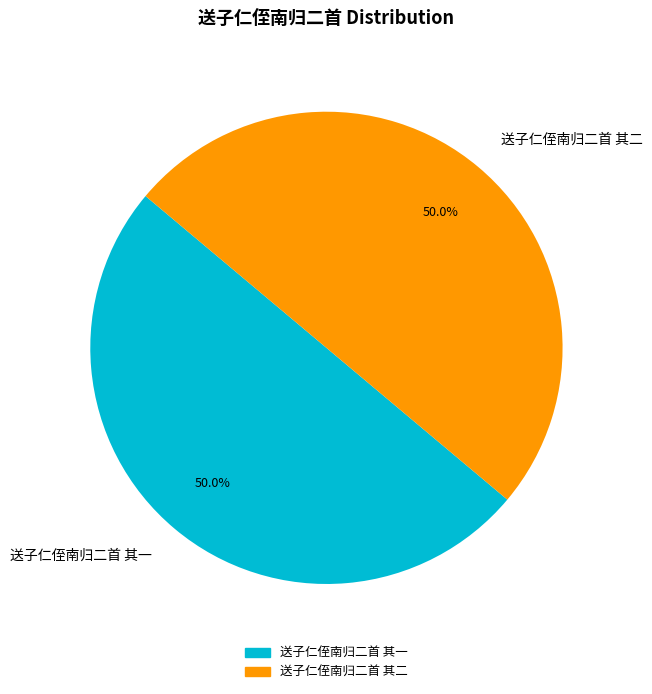

Do 送子仁侄南归二首 其二 and 送子仁侄南归二首 其一 together represent more than half of the pie?

Yes